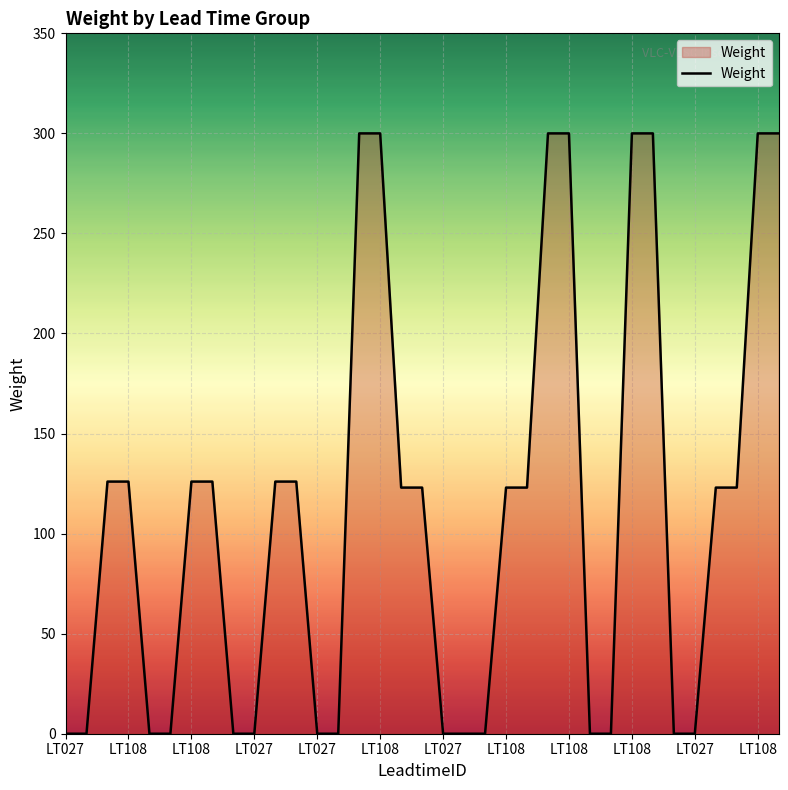

What is the difference between the maximum and second lowest values?

300